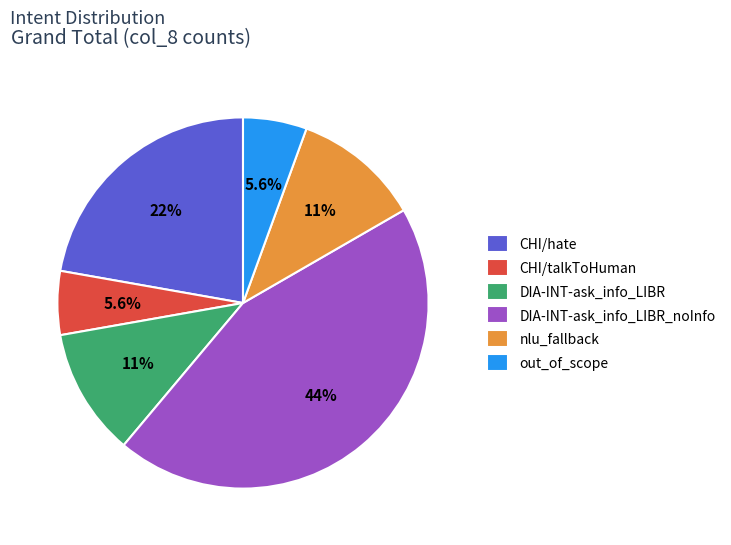

To the nearest percent, what percentage of the pie is nlu_fallback?

11%